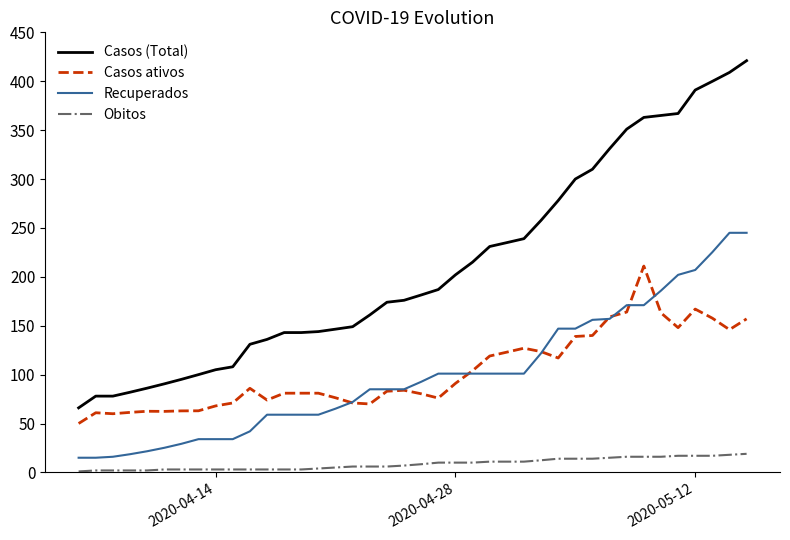

Which series has the largest total across all categories?

Casos (Total)